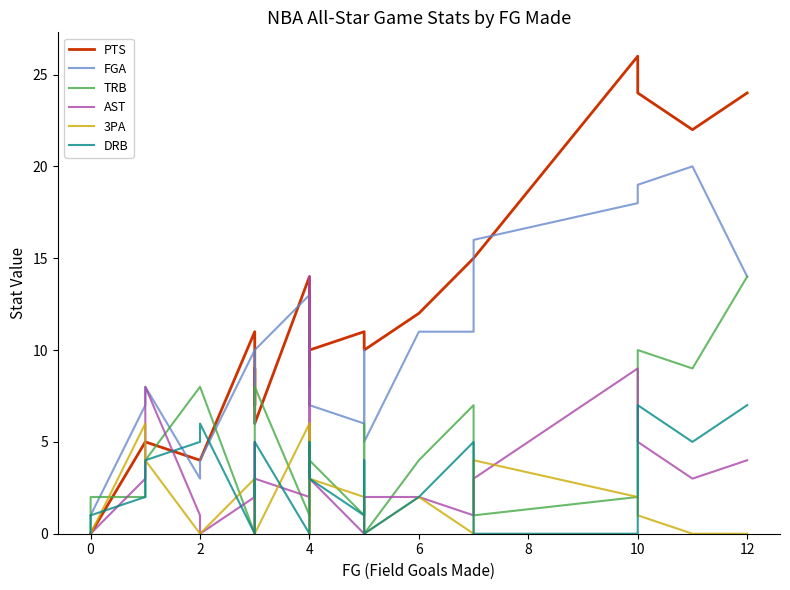

Is this an area chart (filled region under the line)?

No